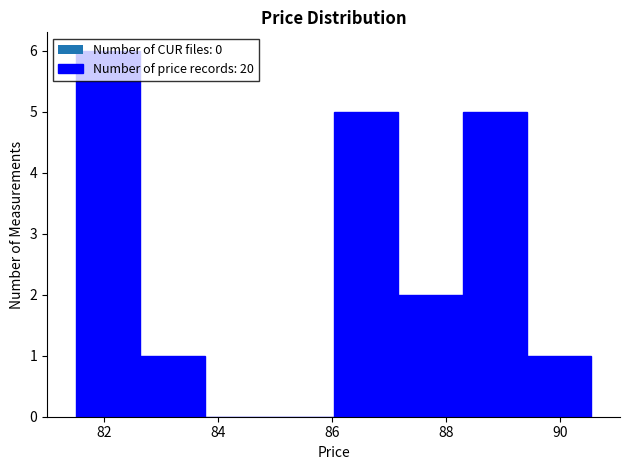

How tall is the bar that spans 86.0 to 87.2 on the x-axis? Neither the bar edges nor the heights are printed on the chart, so give them approximately, as read against the axes.

5